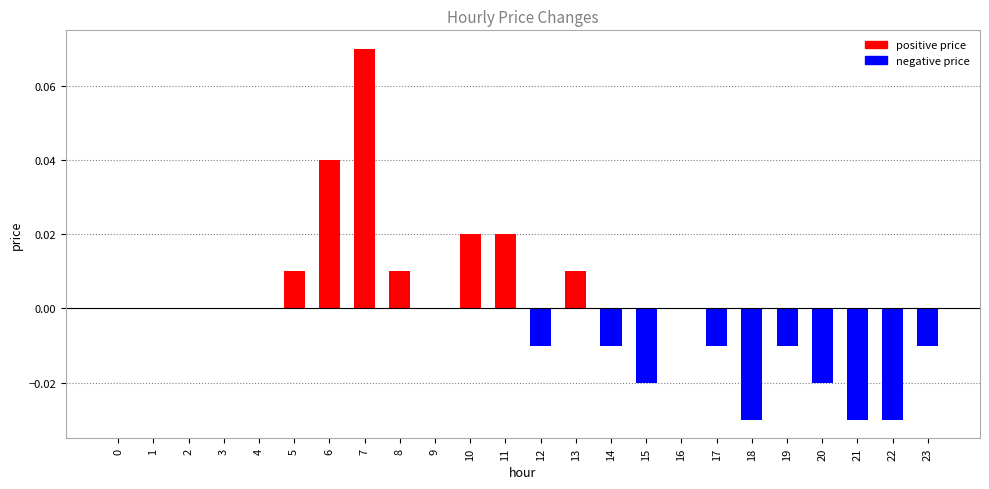

Count the number of categories in the chart.

24